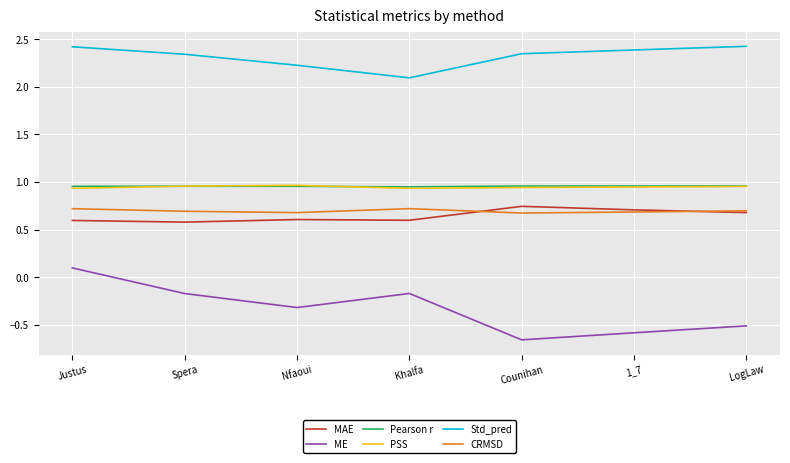

The CRMSD series shows 0.7 at Nfaoui. True or false?

True